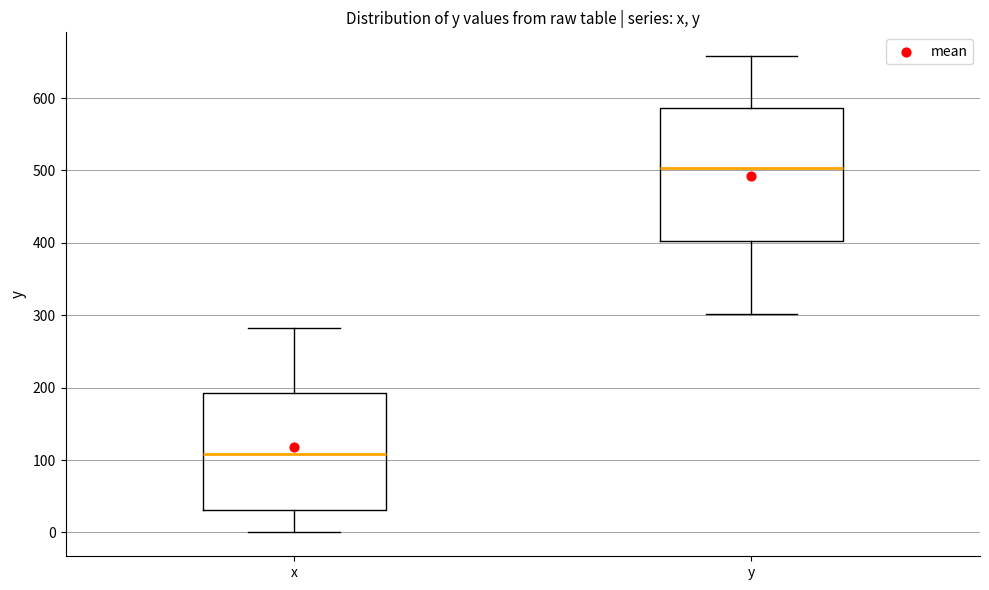

Which box has the highest median line?

y